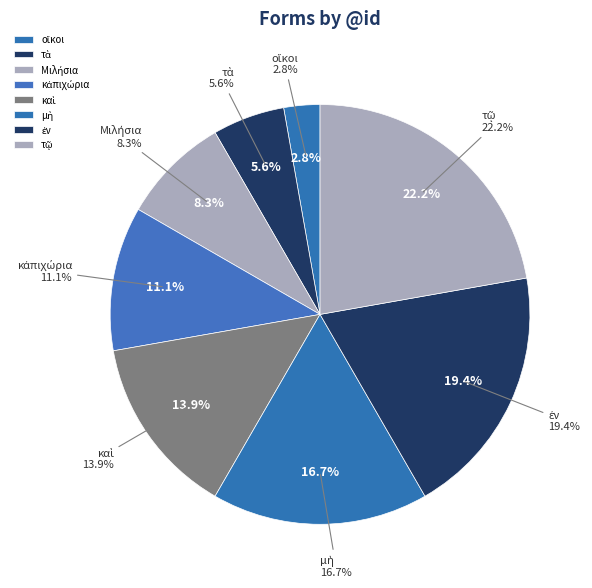

Which category has the smallest portion of the pie?

οἴκοι